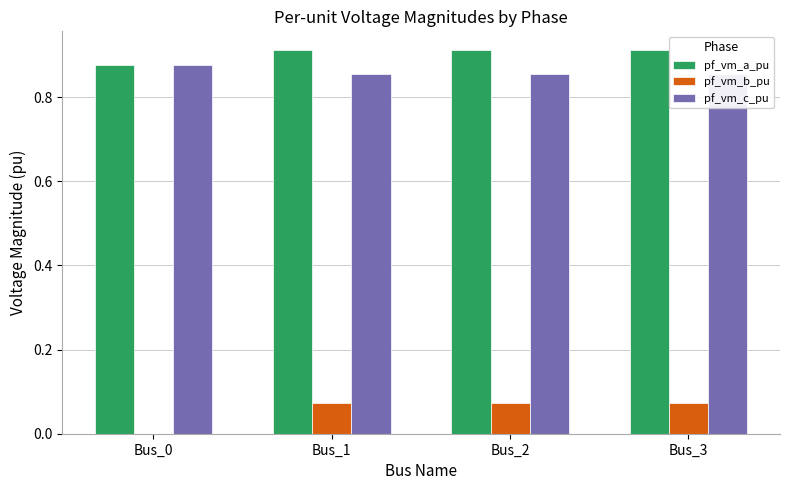

What is the sum of all pf_vm_a_pu values?

3.6